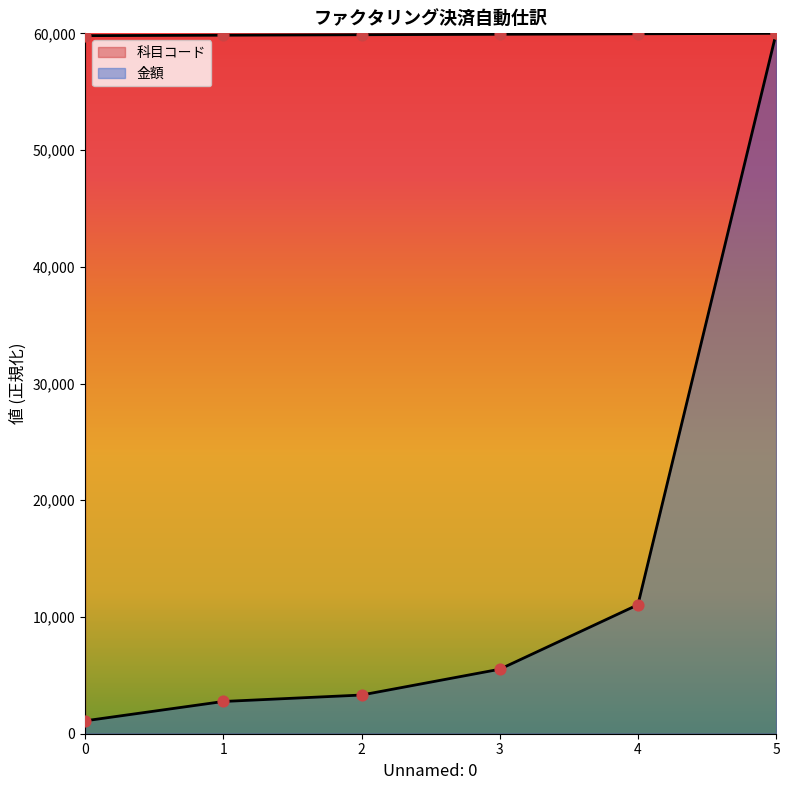

At which category is the sum across all series the highest?

5